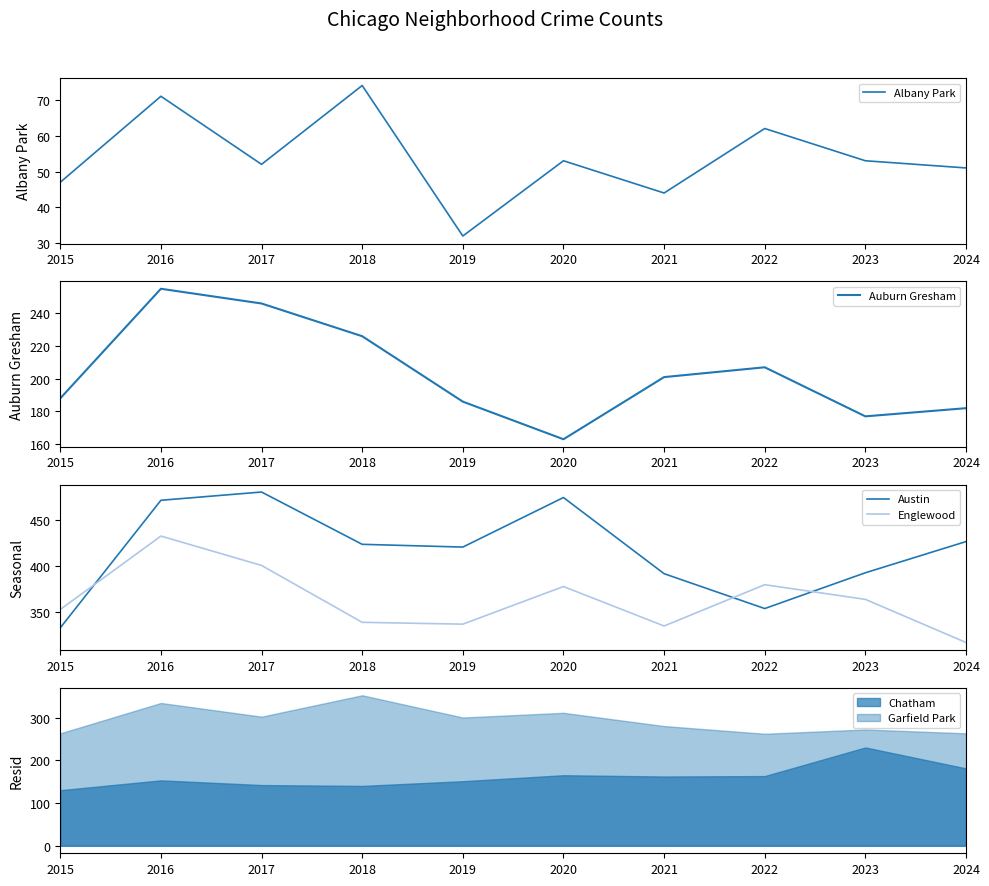

What value does the Austin series have at 2021, to the nearest 10?

390